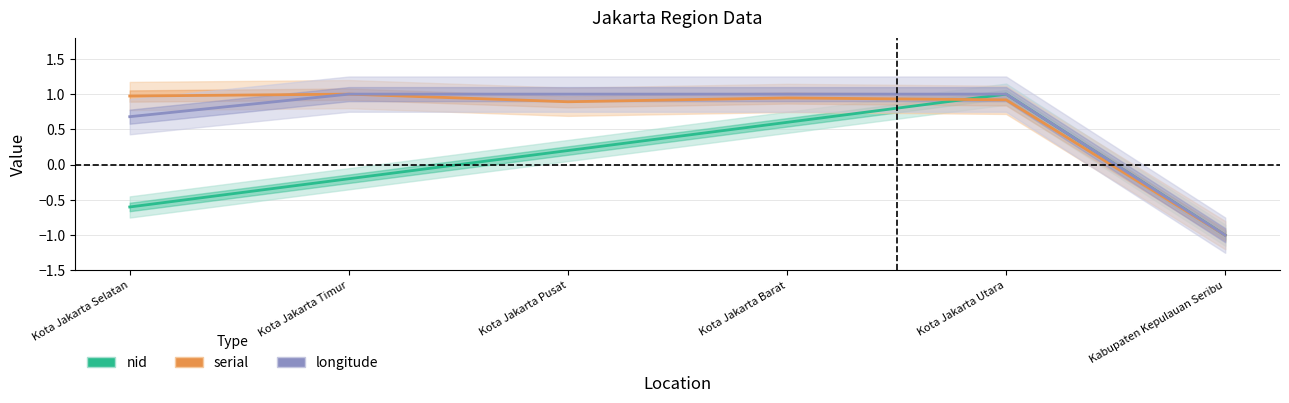

True or false: nid has a value of -0.6 at Kota Jakarta Selatan.

True